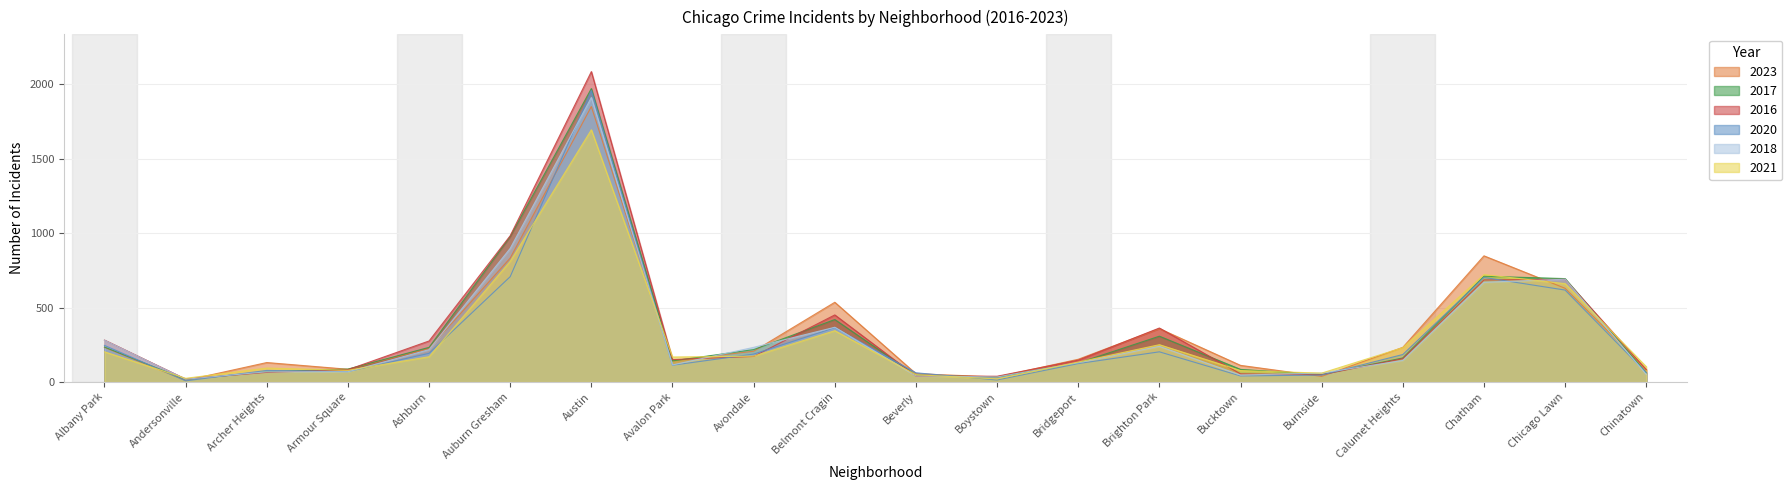

What is the label of the 14th point from the left?

Brighton Park